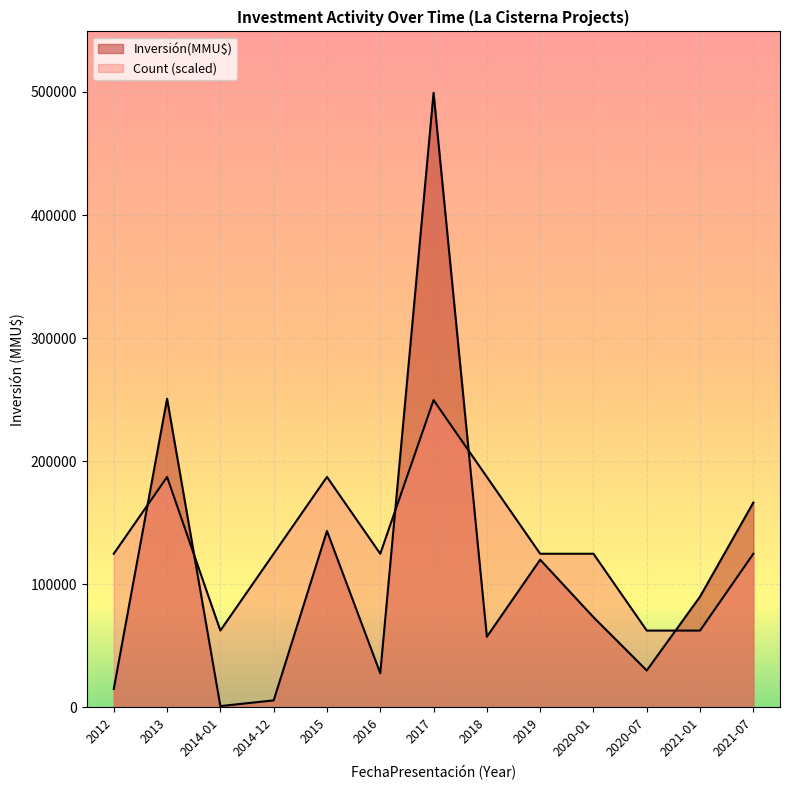

Which has a higher value, 2016 or 2015?

2015